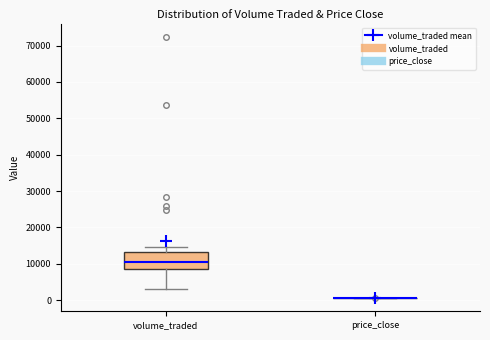

Reading left to right, transcribe this box plot: for each box, give where its median line is, the range the box spans, and where its two whiskers end, as read against the y-axis. The values are not printed on the chart, so give them approximately, as read against the axis.

volume_traded: median 10000, box 9000 to 13000, whiskers 3000 to 15000
price_close: box collapsed to a line at 1000, whiskers 1000 to 1000